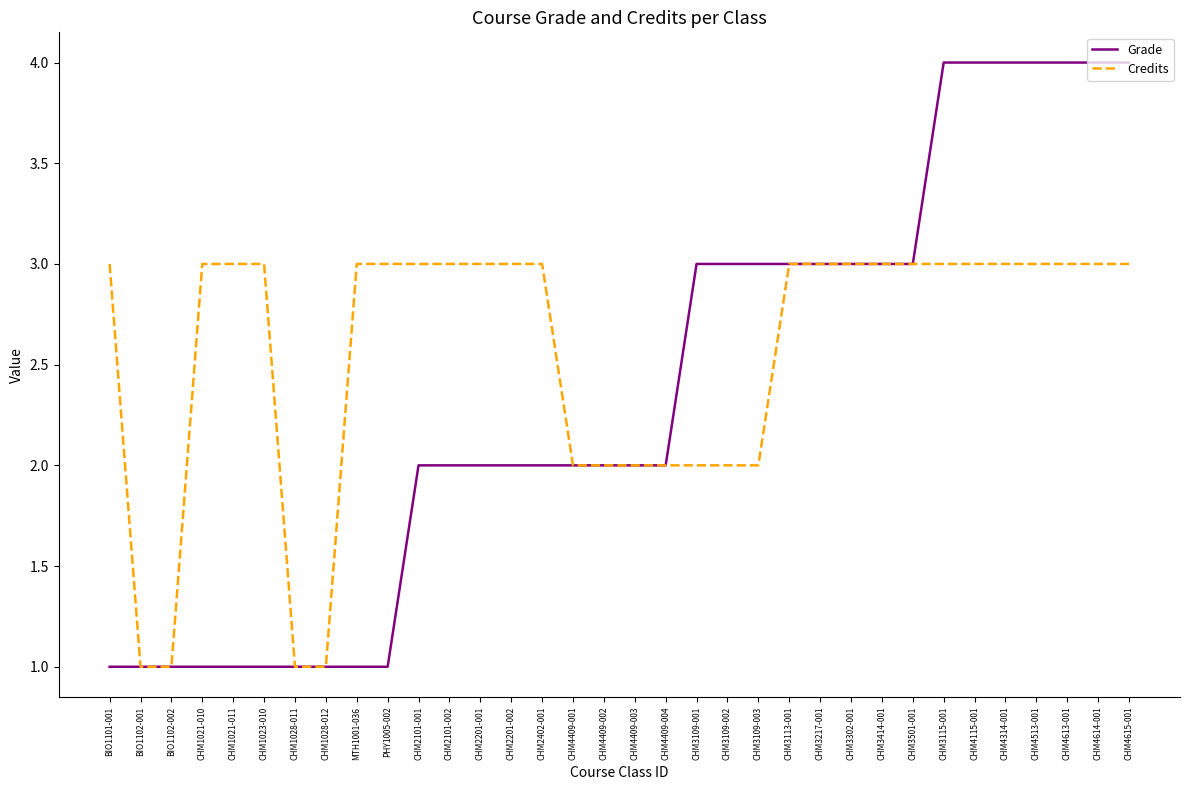

List the series in order of their peak value, highest first.

Grade, Credits